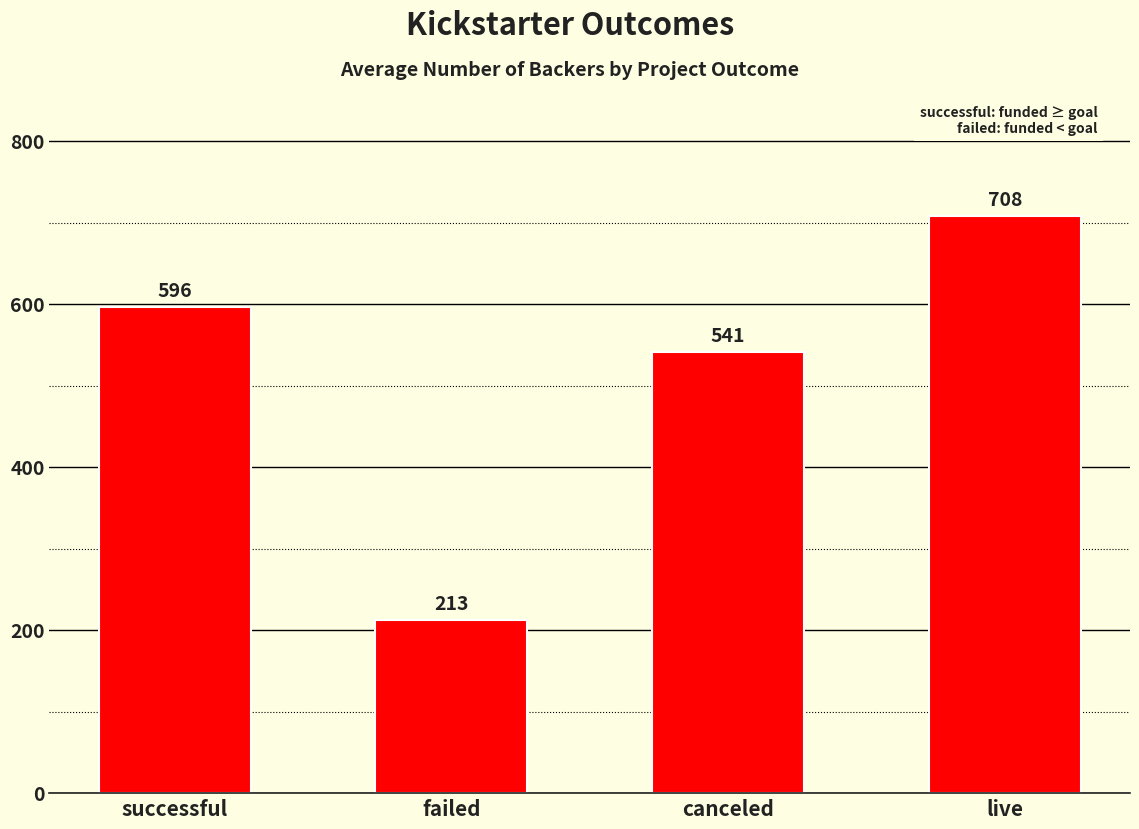

How many bars are there in total?

4